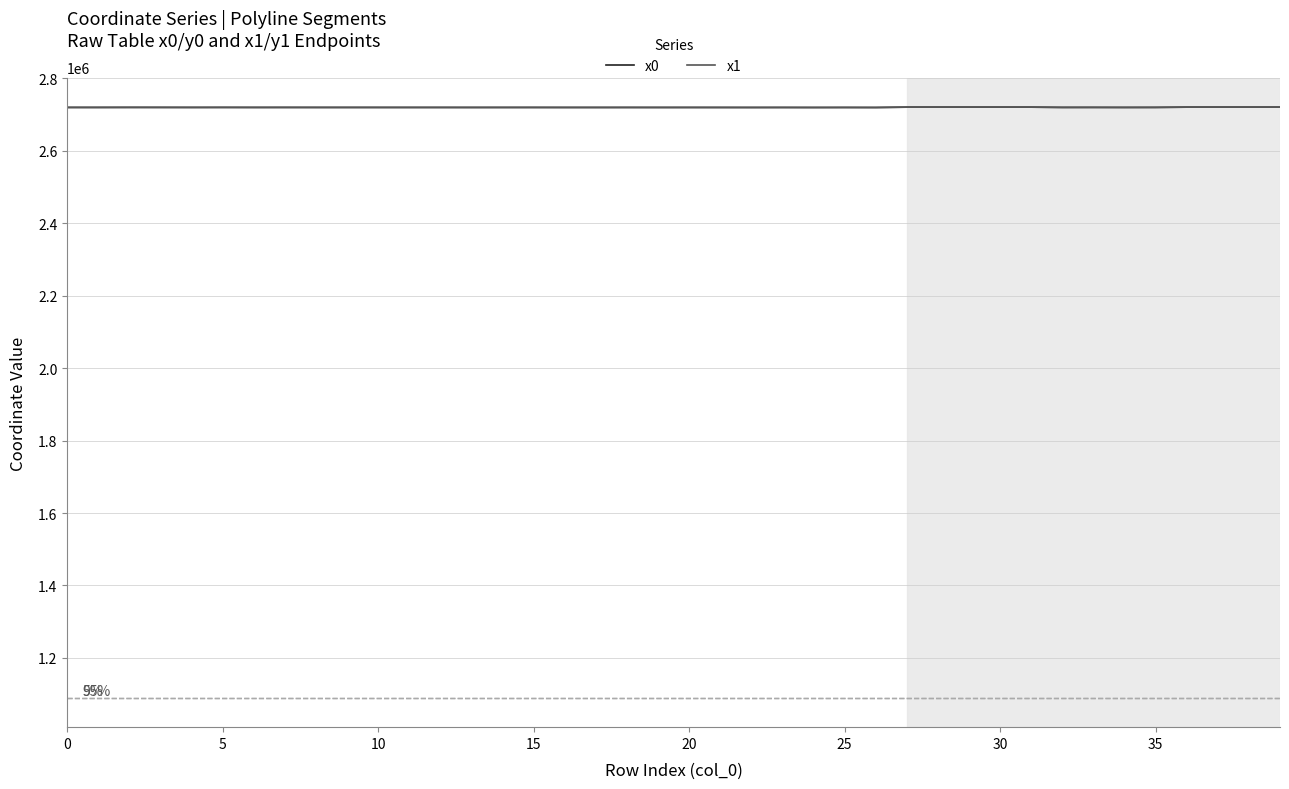

After their last crossing, which series has the higher values: x1 or x0?

x0